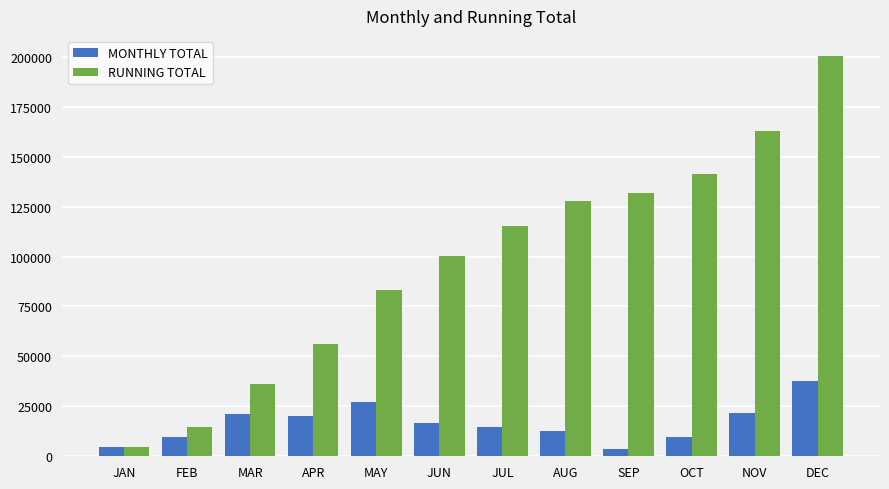

How many bars are there in each group?

2